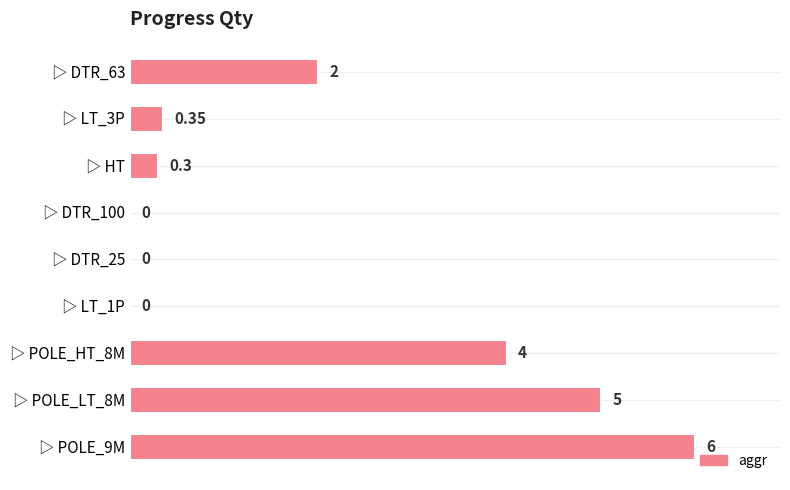

Between ▷ DTR_100 and ▷ POLE_LT_8M, which is larger?

▷ POLE_LT_8M